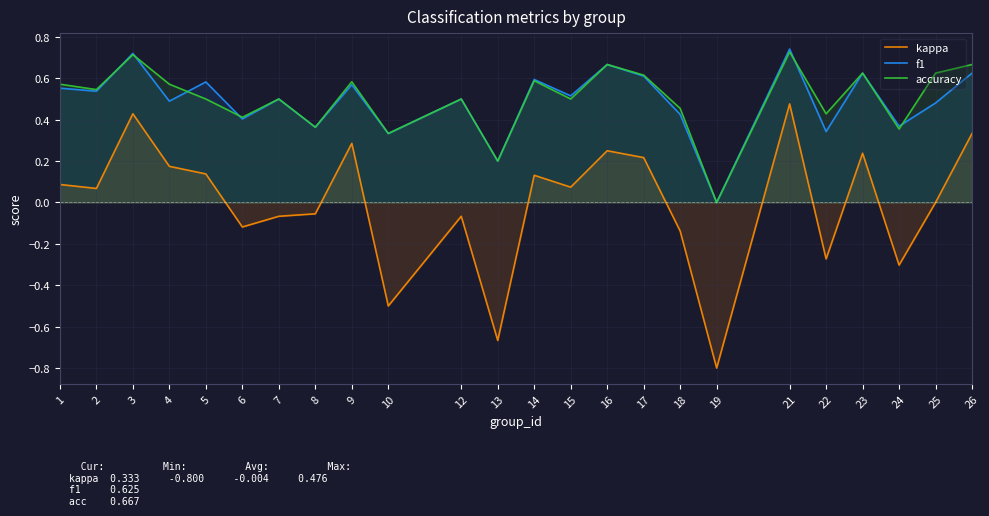

How many categories are shown in the chart?

24